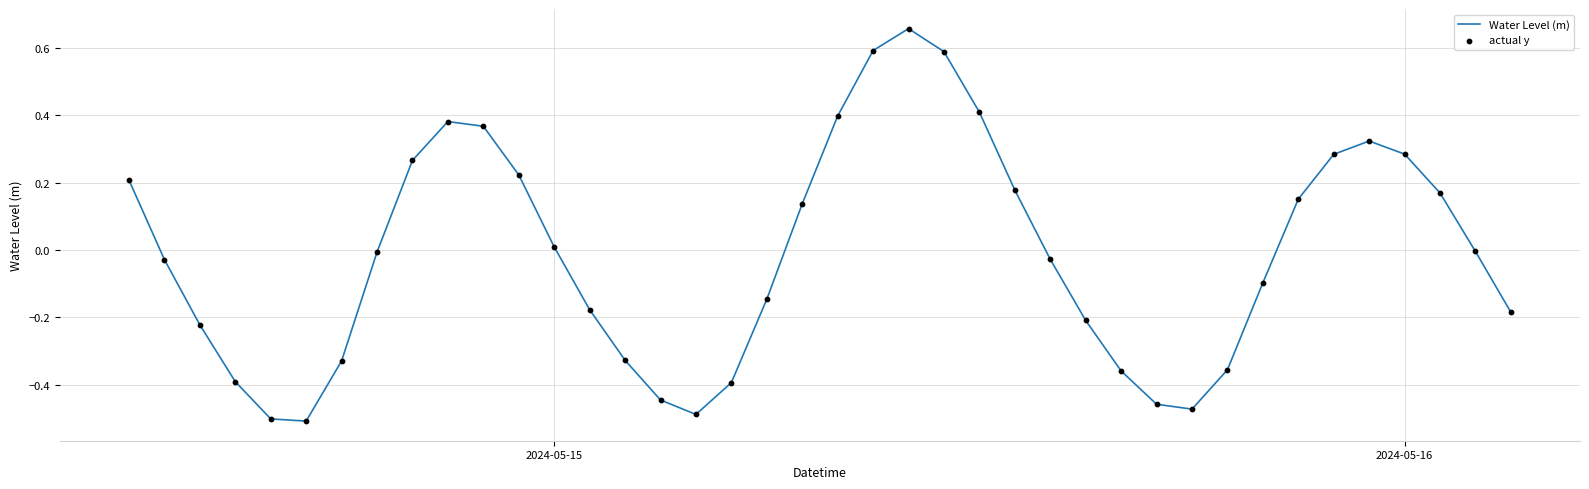

What is the difference between the maximum and minimum values?

1.2